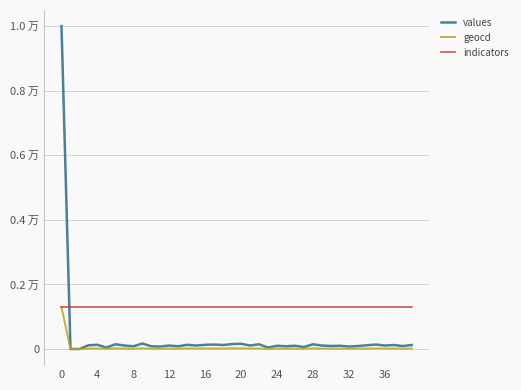

True or false: values and geocd intersect in this chart.

False